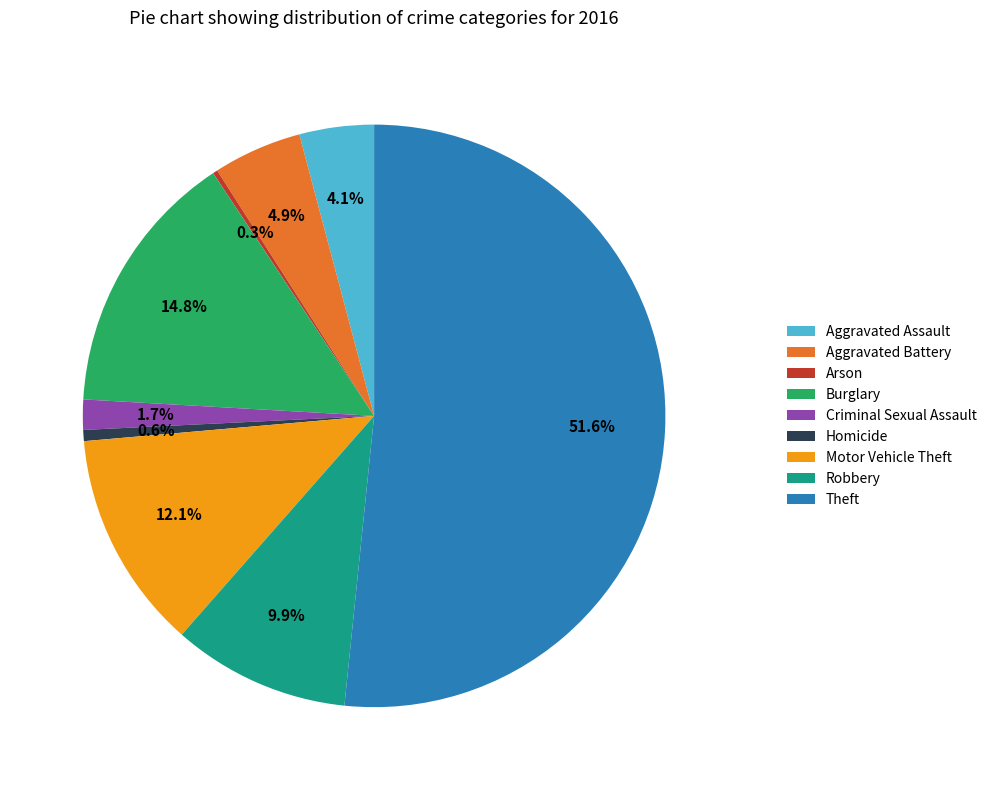

What is the largest slice in the pie chart?

Theft